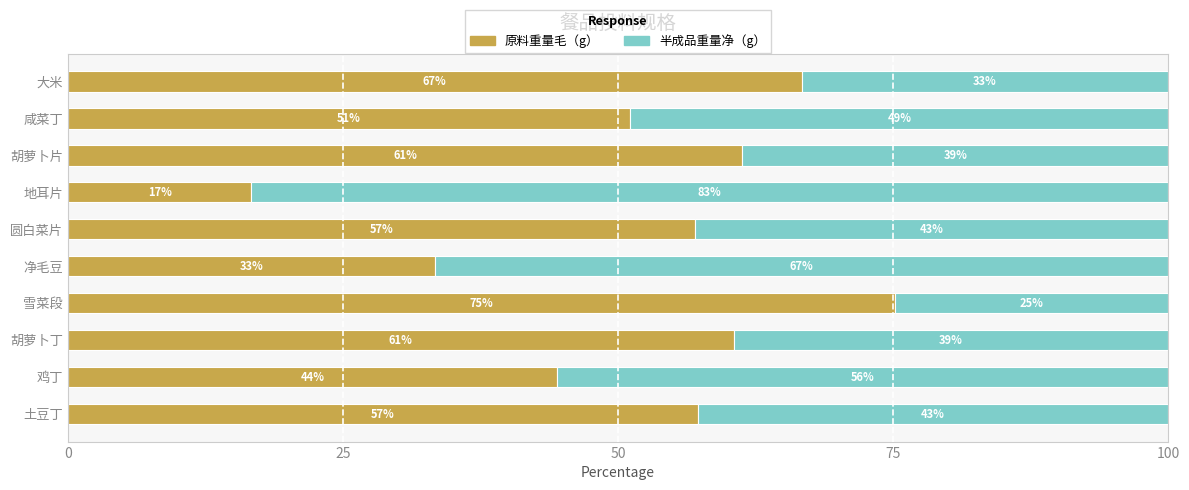

What is the highest value of the 原料重量毛（g） series?

75.1